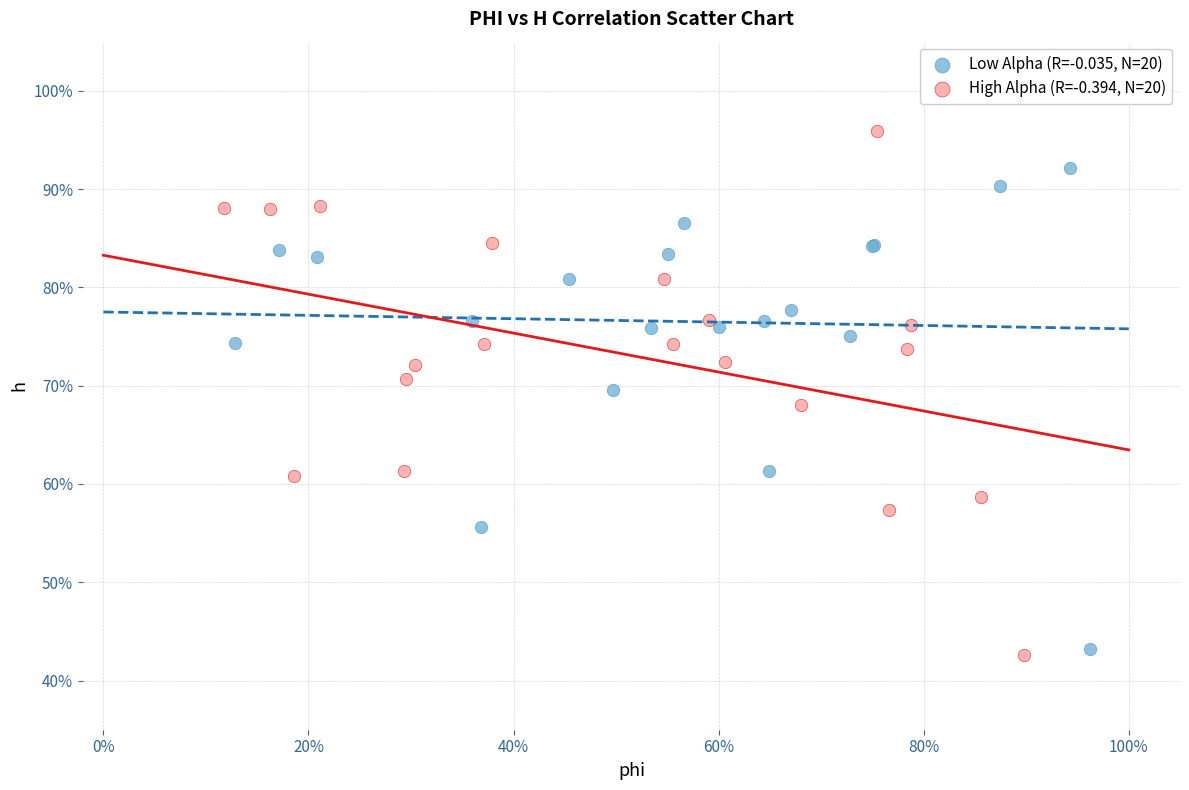

What are all the series names shown in the legend?

Low Alpha (R=-0.035, N=20), High Alpha (R=-0.394, N=20)